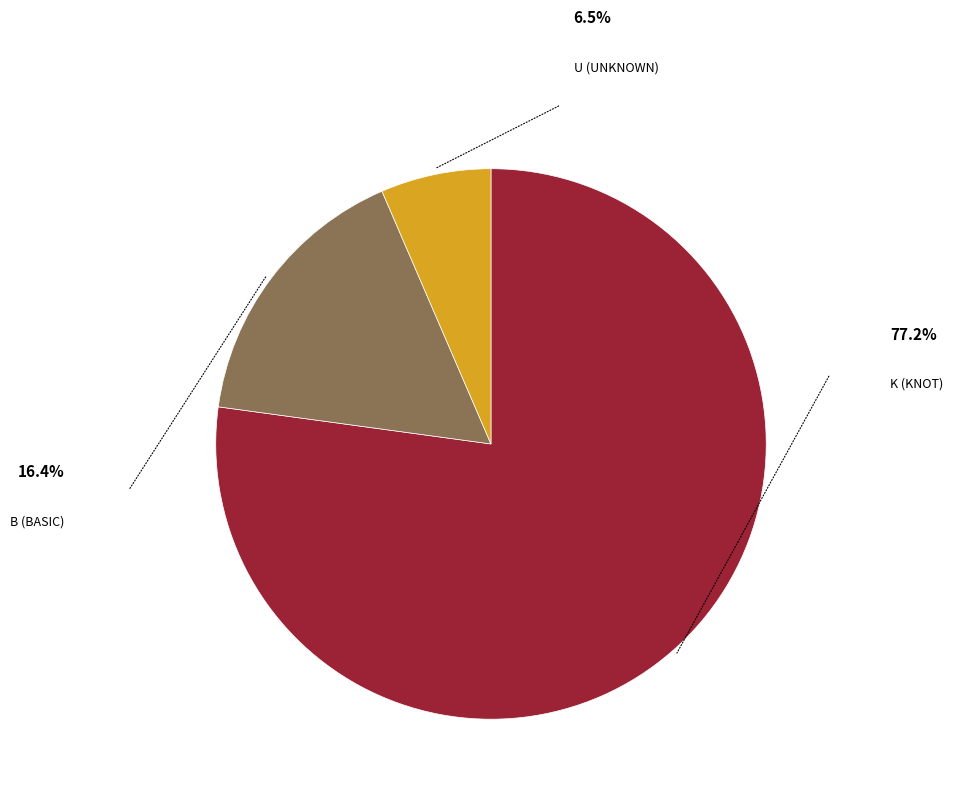

Is there a majority slice in this chart?

Yes